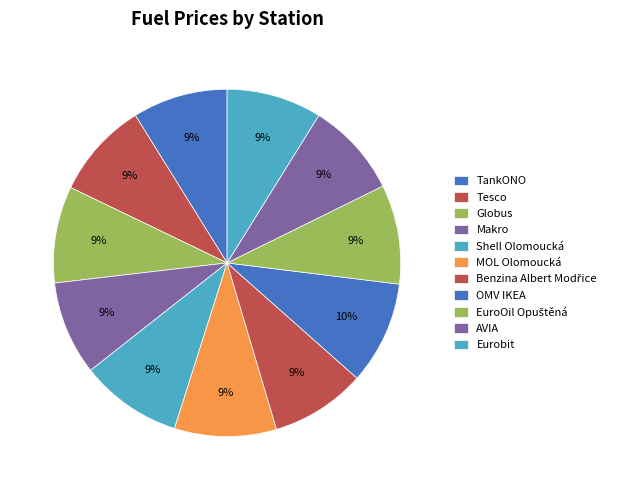

Is it true that Makro is 9% of the pie?

True